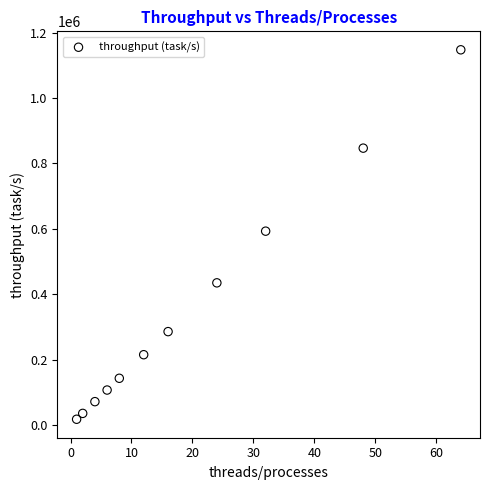

What is the average X value?

19.7